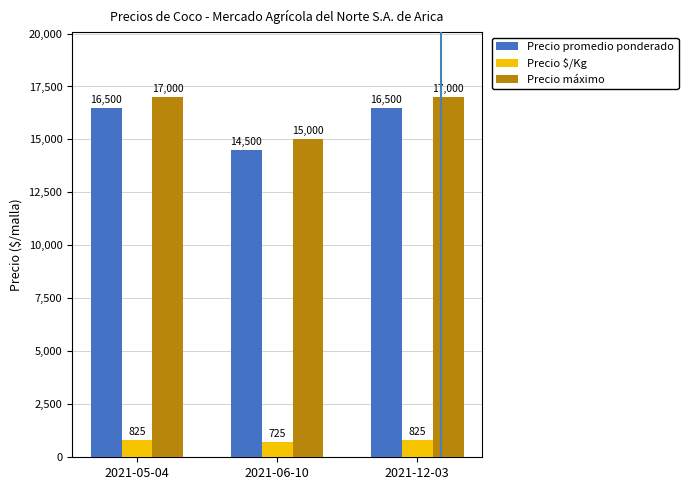

Reading left to right, list all the values displayed in this chart.

Precio promedio ponderado: 2021-05-04=16500	2021-06-10=14500	2021-12-03=16500
Precio $/Kg: 2021-05-04=825	2021-06-10=725	2021-12-03=825
Precio máximo: 2021-05-04=17000	2021-06-10=15000	2021-12-03=17000